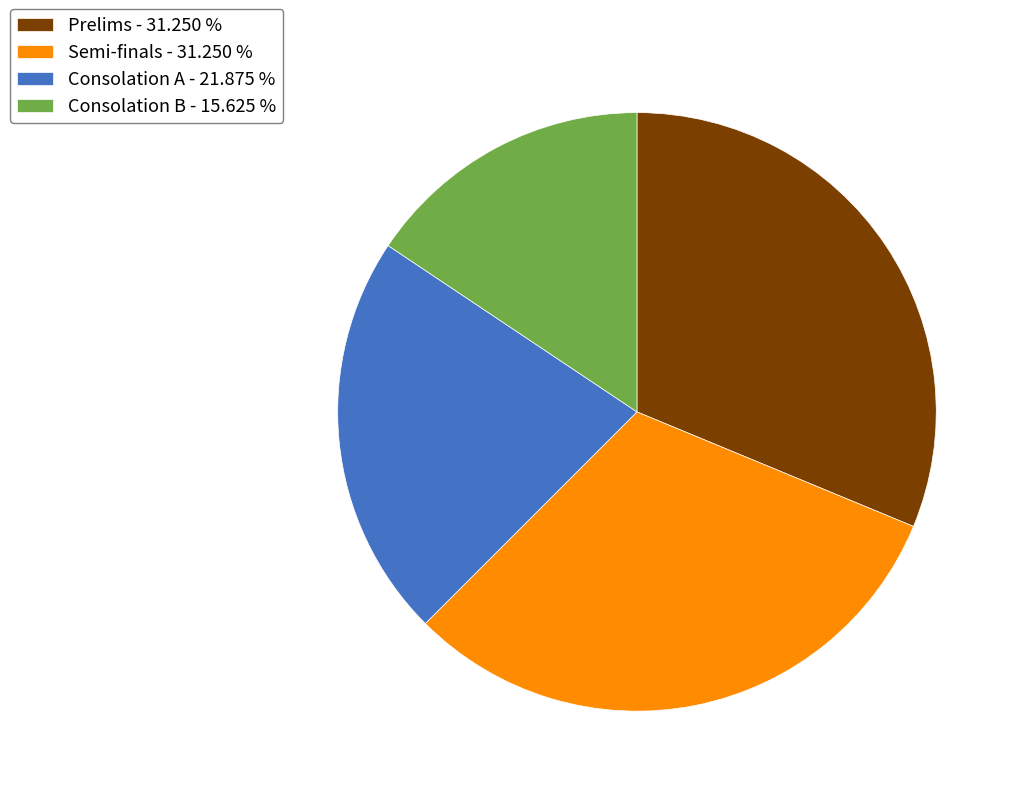

True or false: Semi-finals accounts for 31% of the total.

True